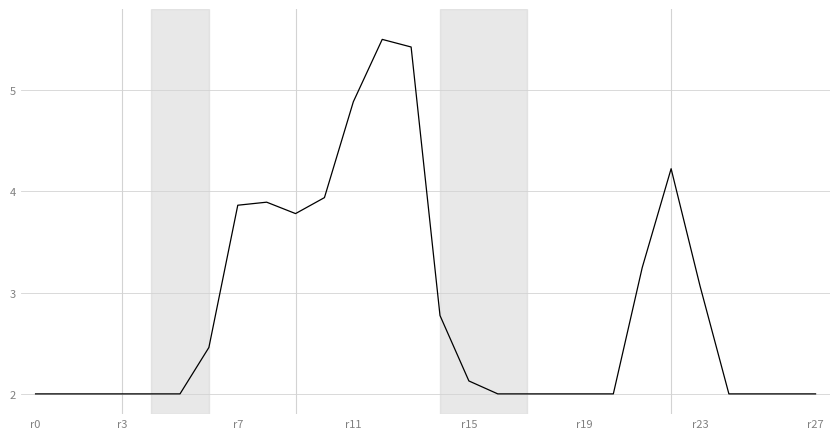

What is the difference between the maximum and minimum values?

3.5